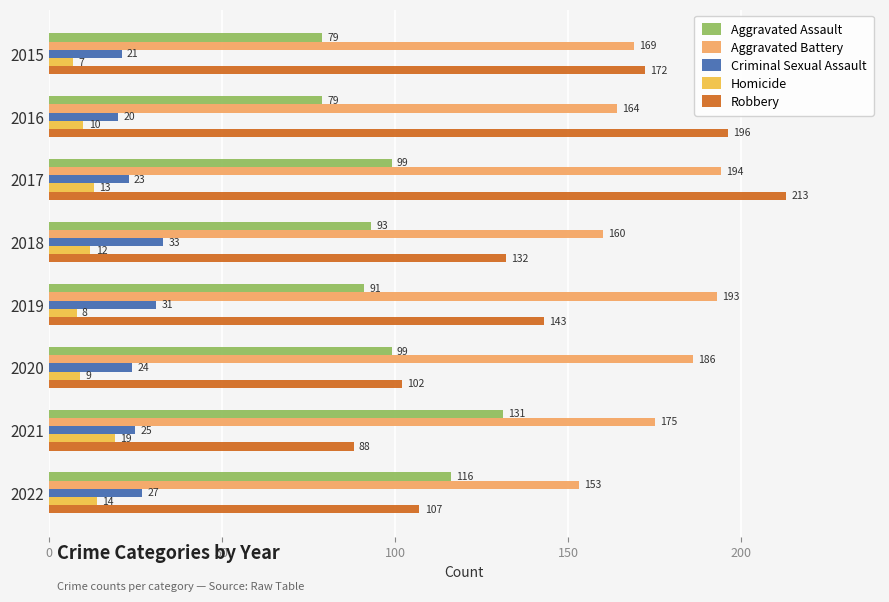

At which label does Aggravated Assault reach its peak?

2021